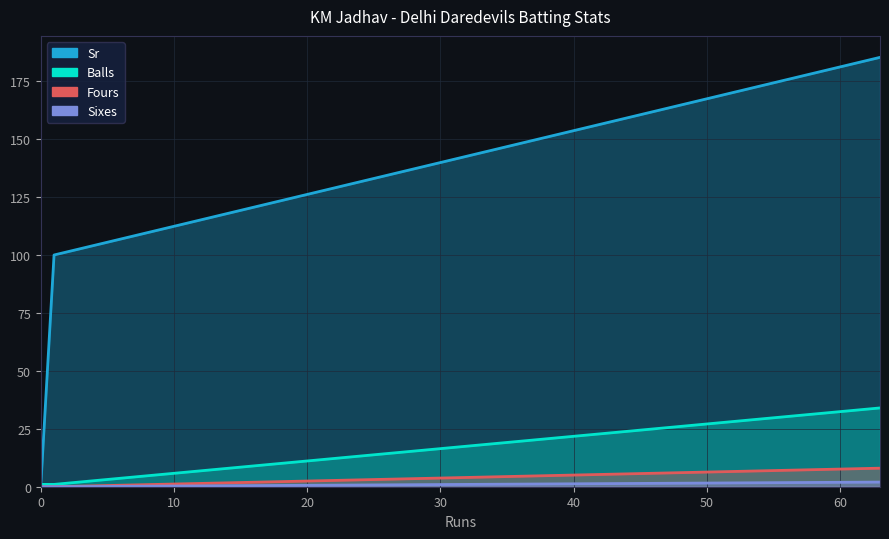

Rank the categories by Sr value from lowest to highest.

0, 1, 63